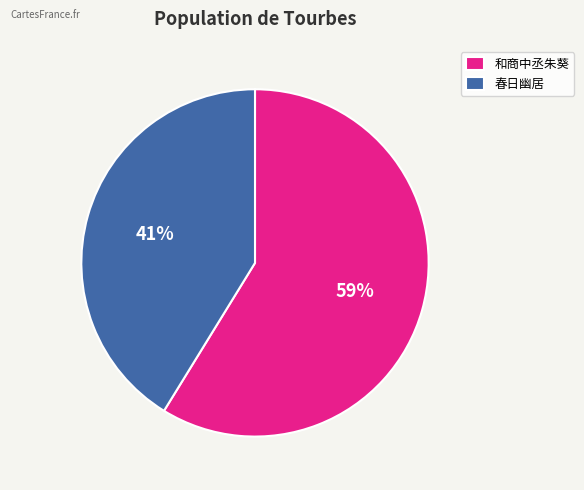

True or false: 春日幽居 accounts for 41% of the total.

True